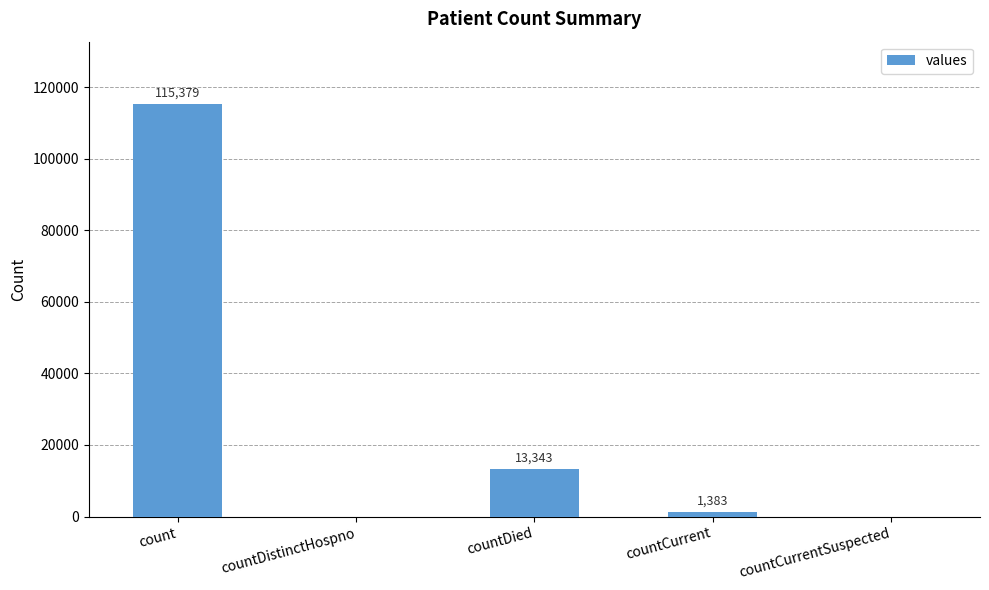

At which label is the value closest to 57689?

countDied